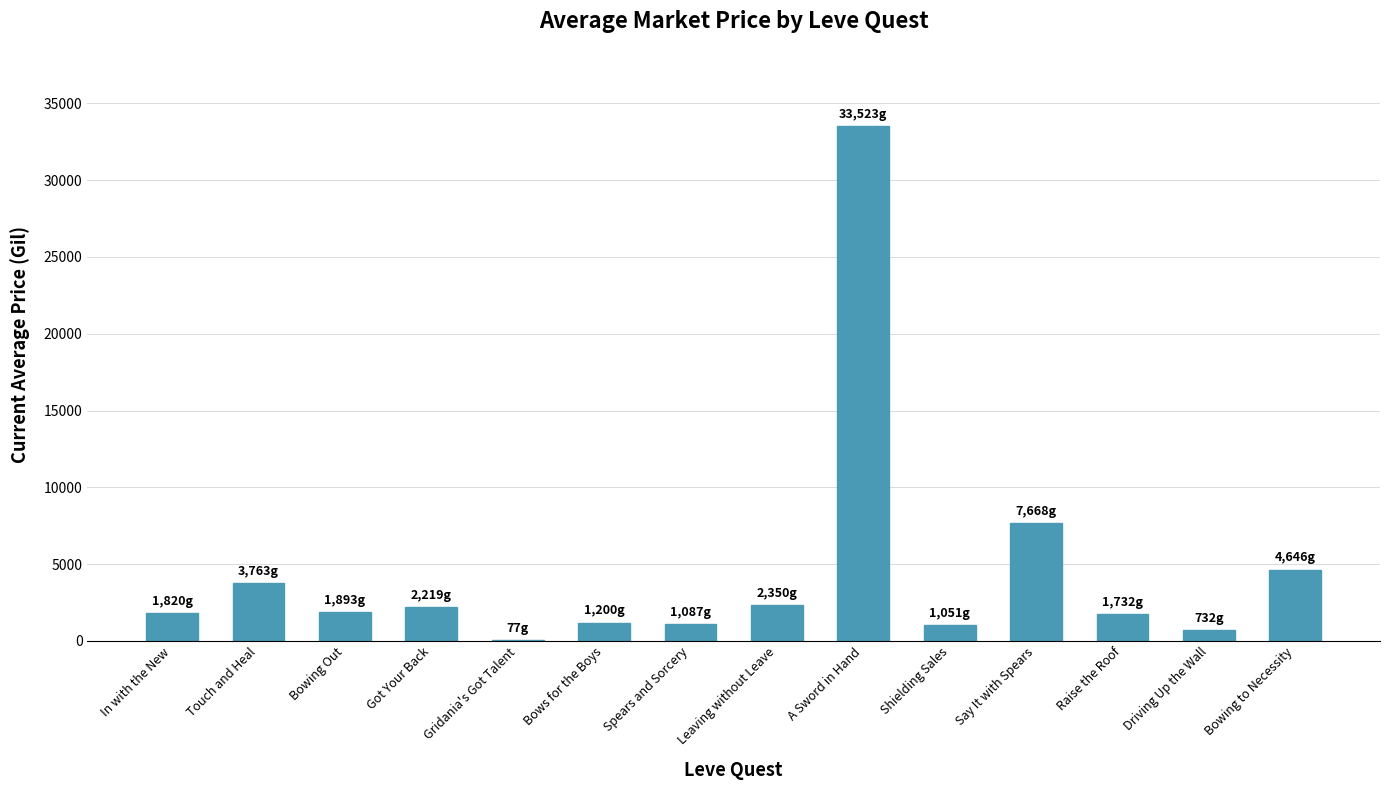

How many data points does each series have?

14